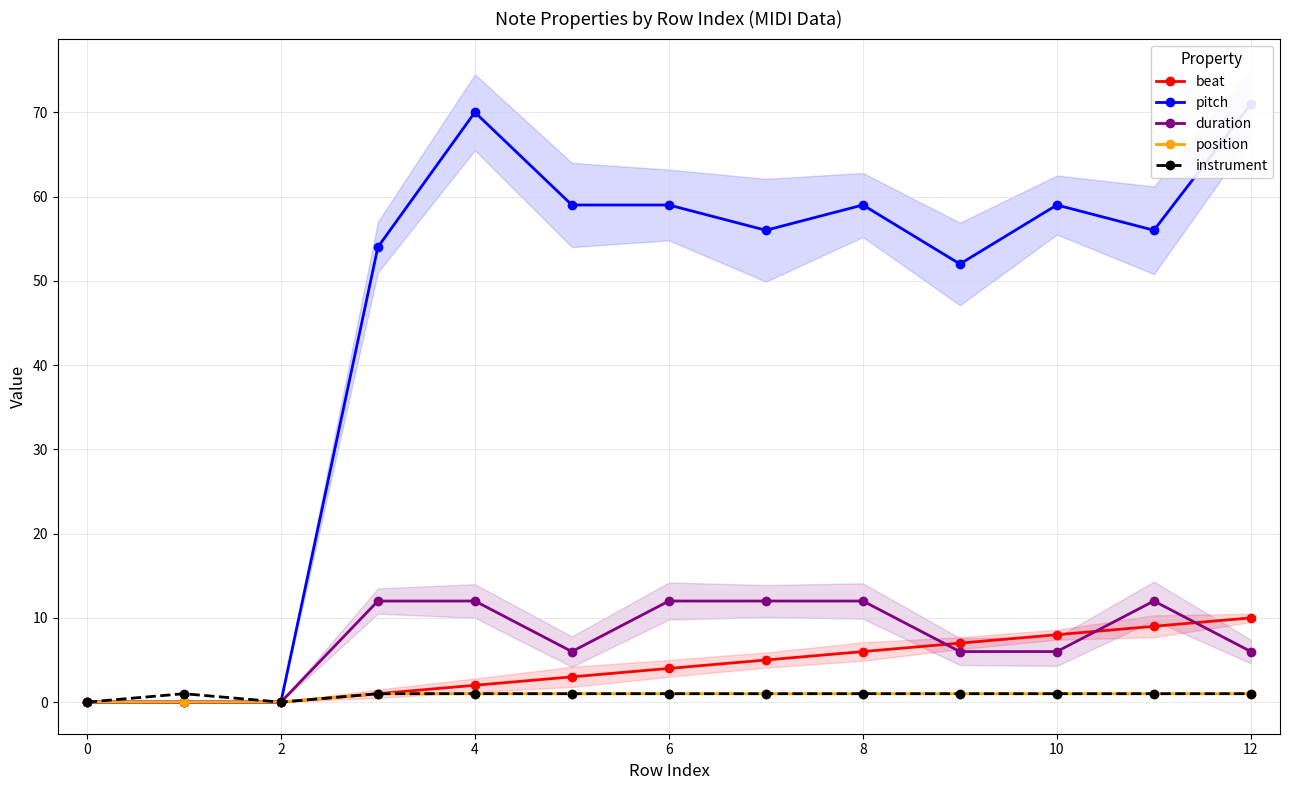

What is the value of the instrument point at the 12th from the left?

1